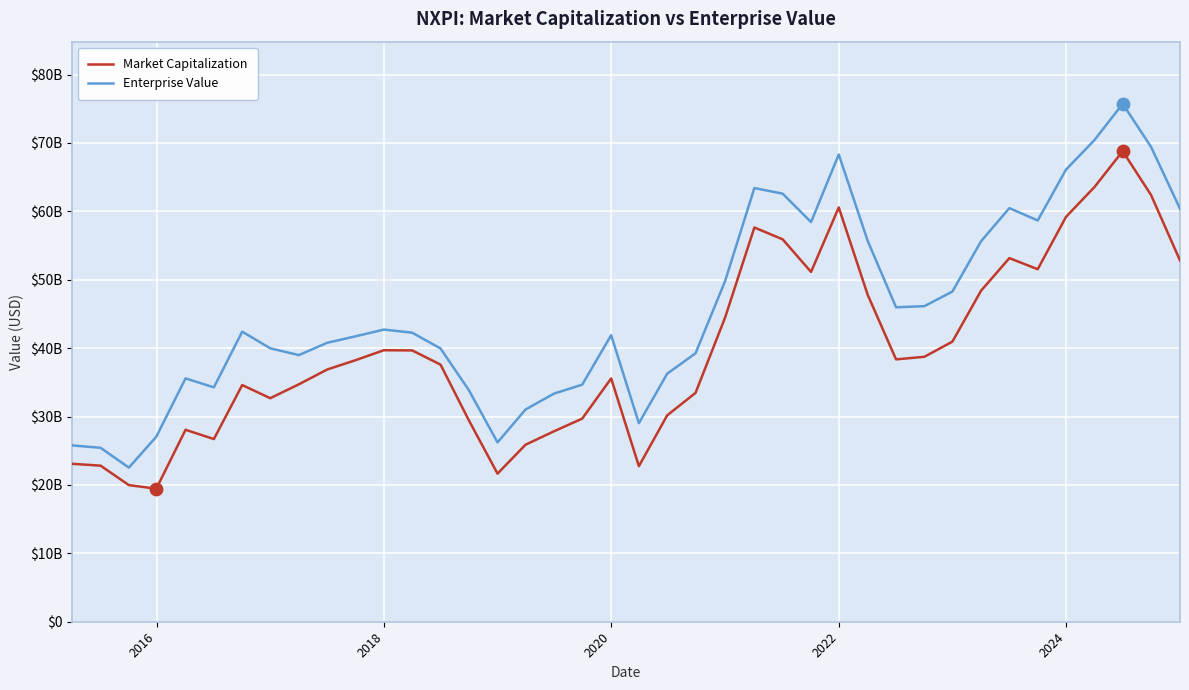

Does the chart have visible grid lines?

Yes